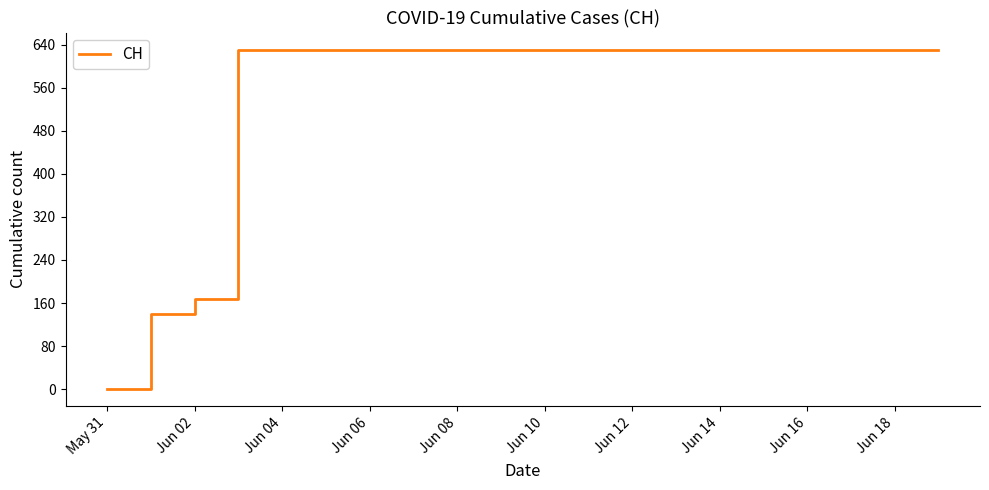

What is the difference between the maximum and minimum values?

631